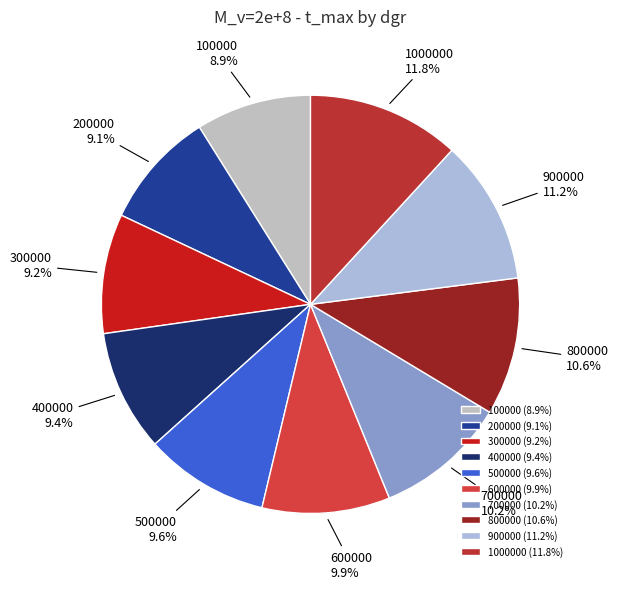

What is the total percentage of 200000 and 700000?

19.3%